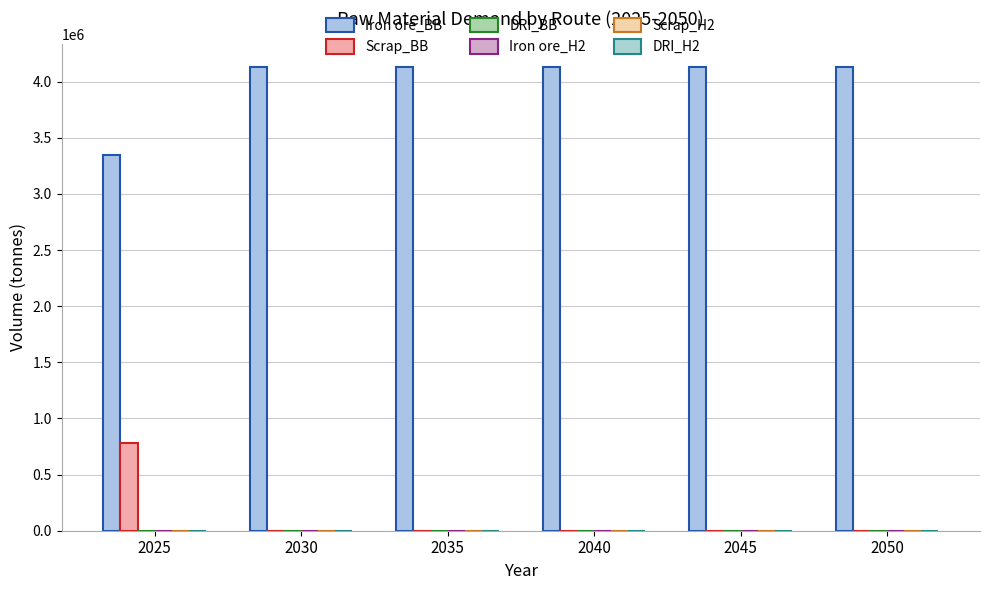

Count the number of categories in the chart.

6